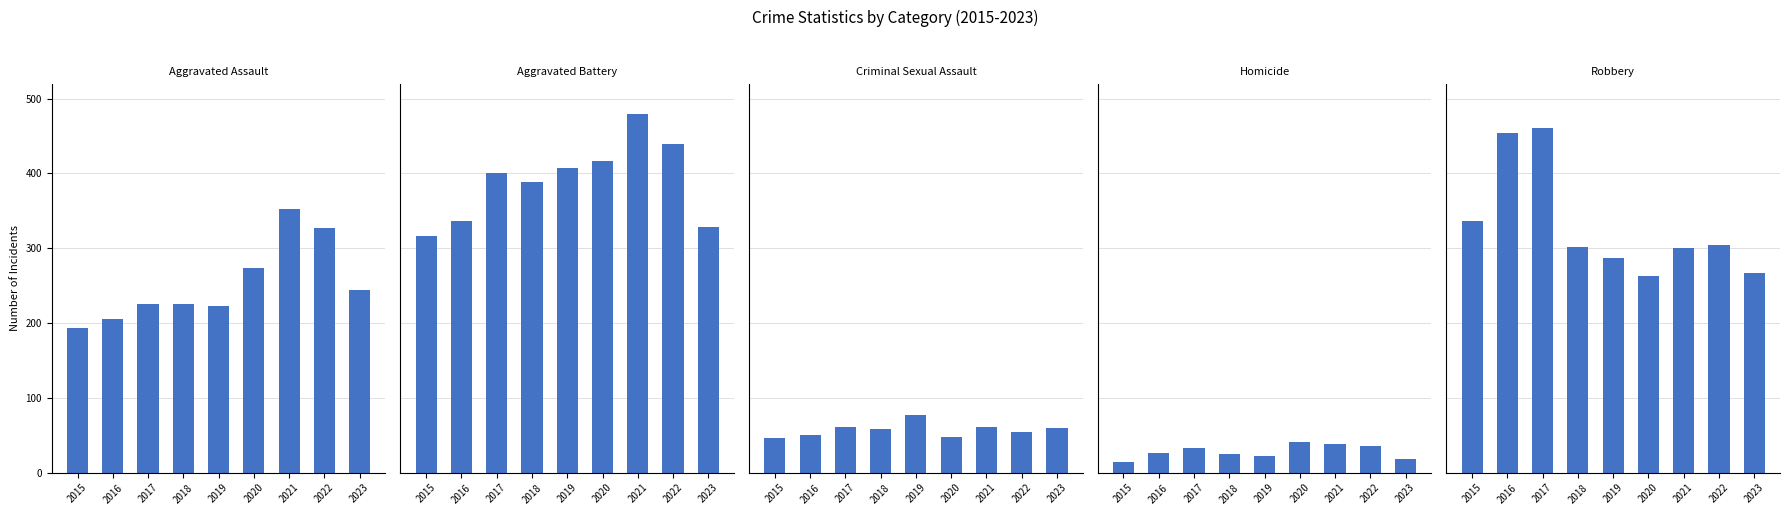

What is the difference between the maximum and minimum values in the Robbery series?

197